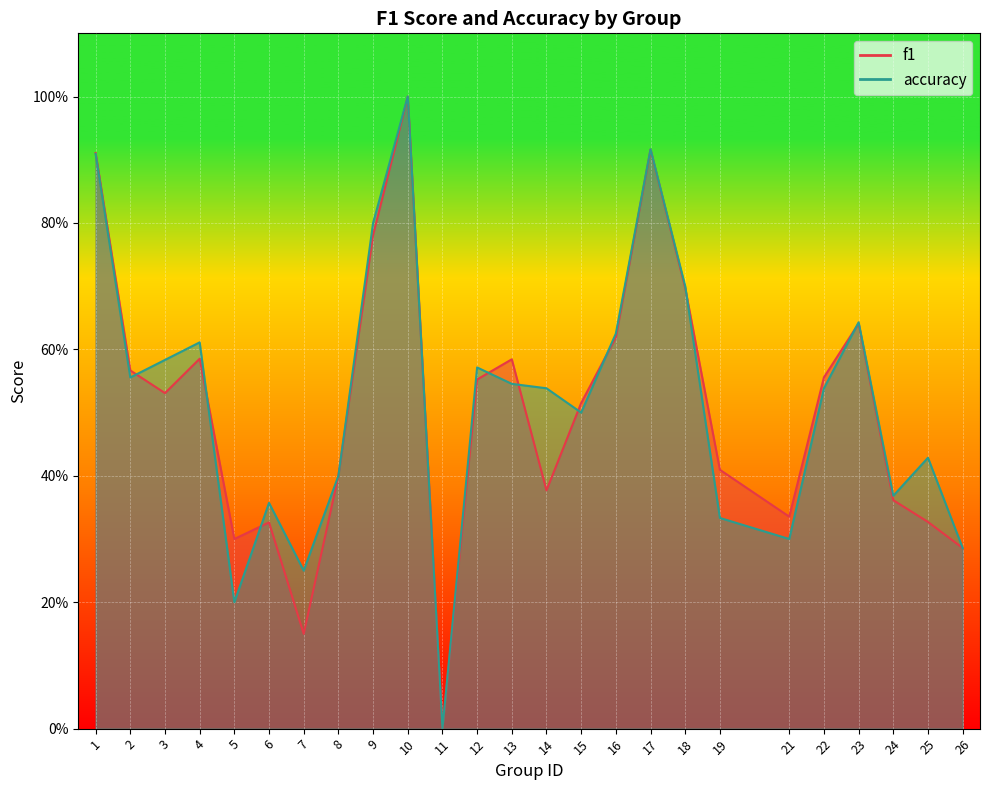

What is the total value across all series at 13?

1.1